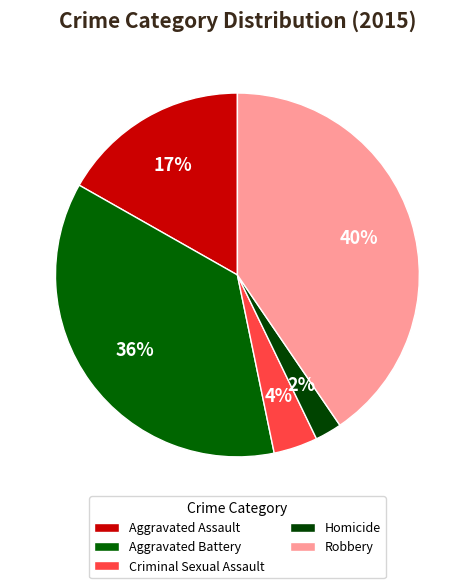

How many segments does this pie chart have?

5